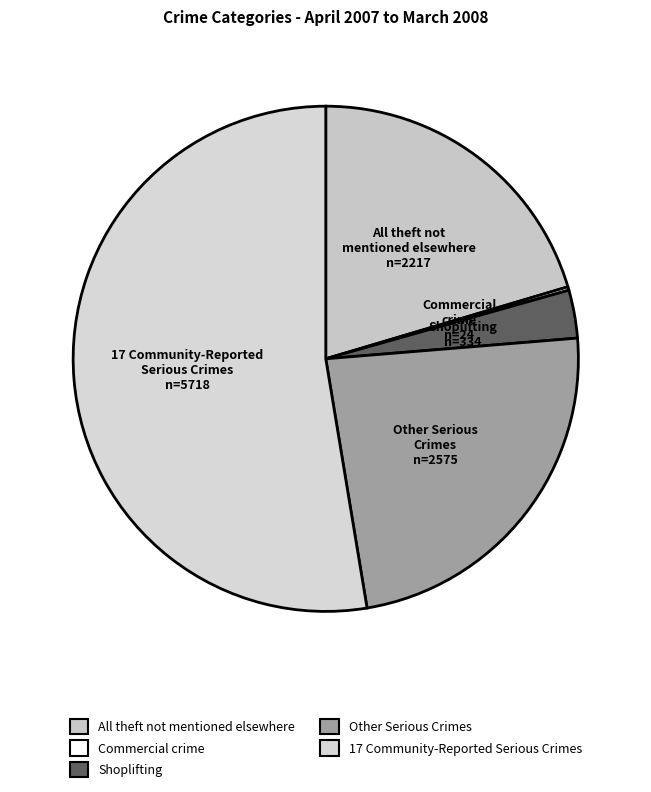

Which category has the biggest portion of the pie?

17 Community-Reported Serious Crimes